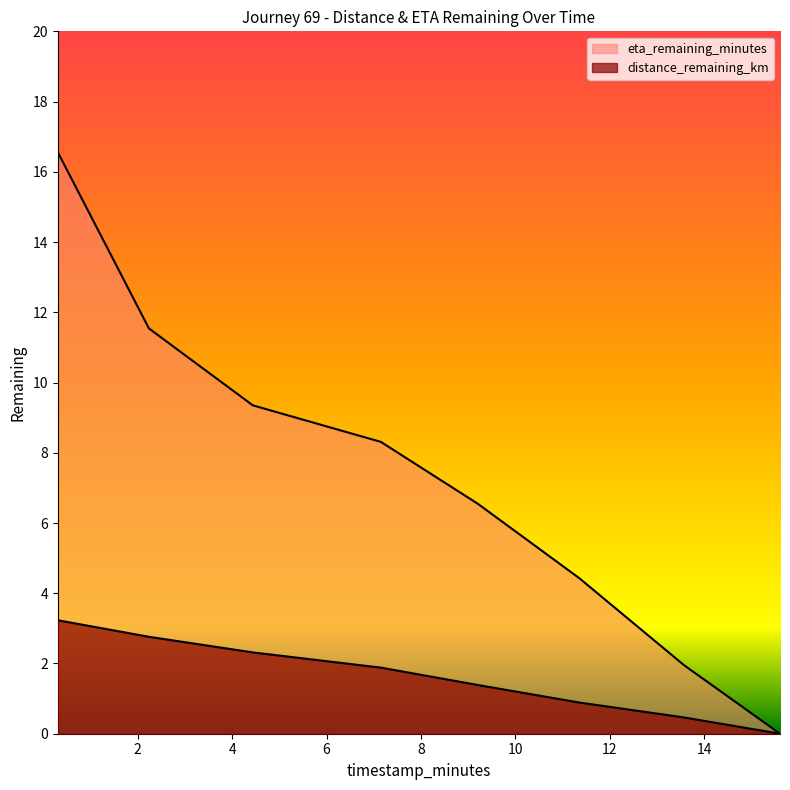

How many lines are shown in the chart?

2